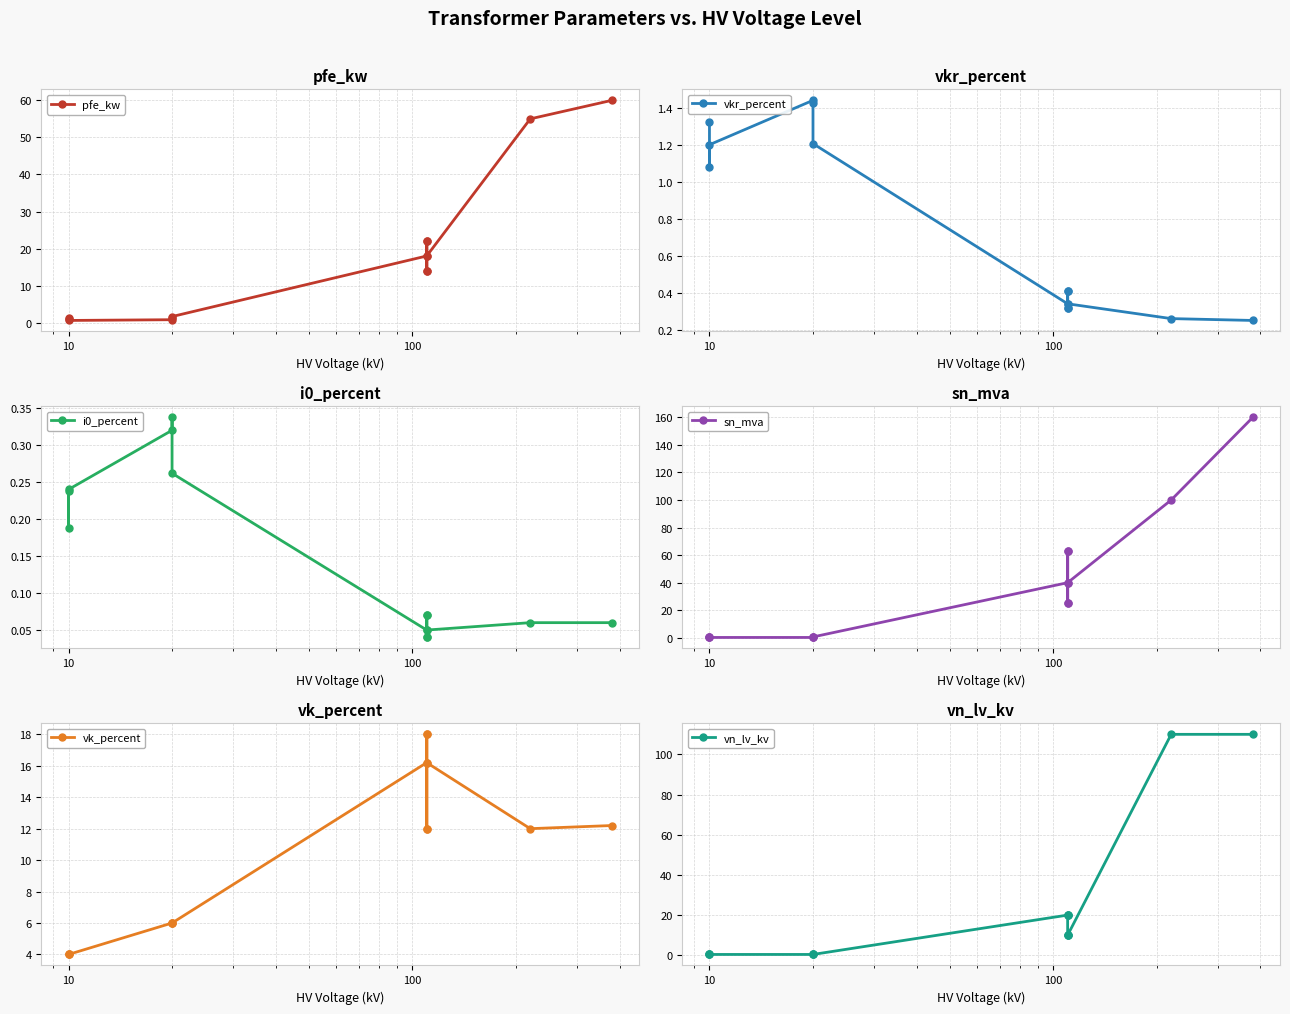

True or false: sn_mva and vkr_percent cross at least once.

True